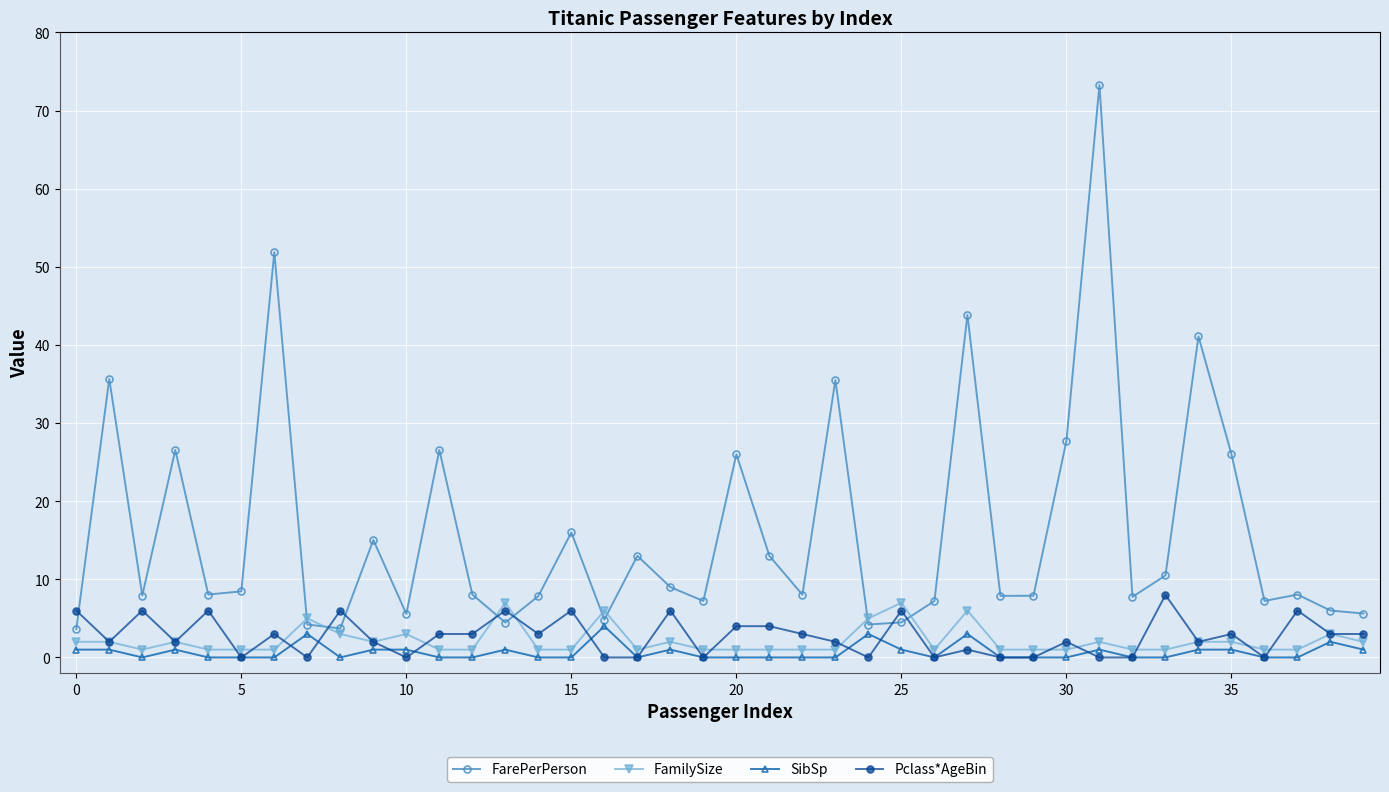

What is the maximum value for FamilySize?

7.0